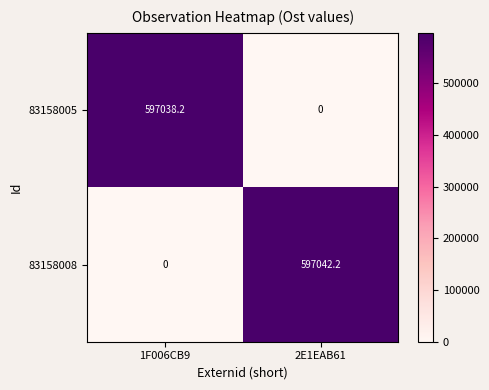

Count the number of data series in this chart.

2